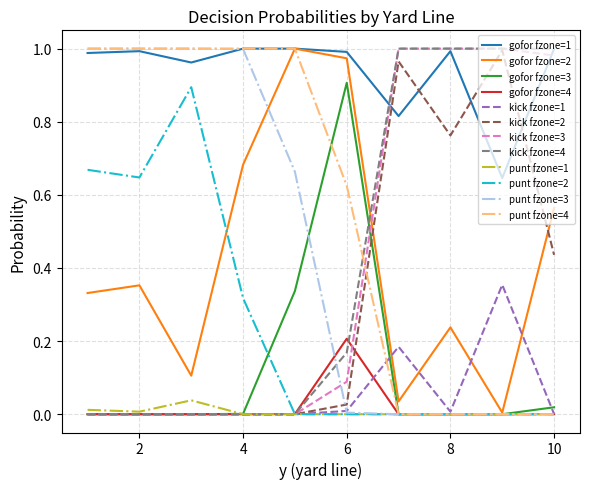

True or false: kick fzone=1 and gofor fzone=1 cross at least once.

False